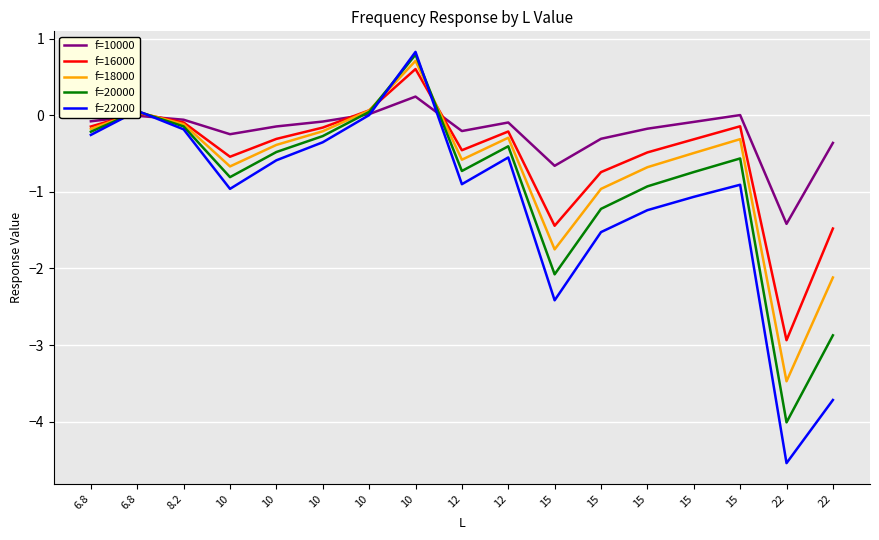

Reading right to left, what are all the values shown in this chart?

f=10000: 22=-0.4	22=-1.4	15=0.0	15=-0.1	15=-0.2	15=-0.3	15=-0.7	12=-0.1	12=-0.2	10=0.2	10=0.0	10=-0.1	10=-0.1	10=-0.2	8.2=-0.1	6.8=-0.0	6.8=-0.1
f=16000: 22=-1.5	22=-2.9	15=-0.1	15=-0.3	15=-0.5	15=-0.7	15=-1.4	12=-0.2	12=-0.5	10=0.6	10=0.1	10=-0.2	10=-0.3	10=-0.5	8.2=-0.1	6.8=0.0	6.8=-0.1
f=18000: 22=-2.1	22=-3.5	15=-0.3	15=-0.5	15=-0.7	15=-1.0	15=-1.8	12=-0.3	12=-0.6	10=0.7	10=0.1	10=-0.2	10=-0.4	10=-0.7	8.2=-0.1	6.8=0.0	6.8=-0.2
f=20000: 22=-2.9	22=-4.0	15=-0.6	15=-0.7	15=-0.9	15=-1.2	15=-2.1	12=-0.4	12=-0.7	10=0.8	10=0.0	10=-0.3	10=-0.5	10=-0.8	8.2=-0.1	6.8=0.1	6.8=-0.2
f=22000: 22=-3.7	22=-4.5	15=-0.9	15=-1.1	15=-1.2	15=-1.5	15=-2.4	12=-0.6	12=-0.9	10=0.8	10=0.0	10=-0.4	10=-0.6	10=-1.0	8.2=-0.2	6.8=0.1	6.8=-0.3